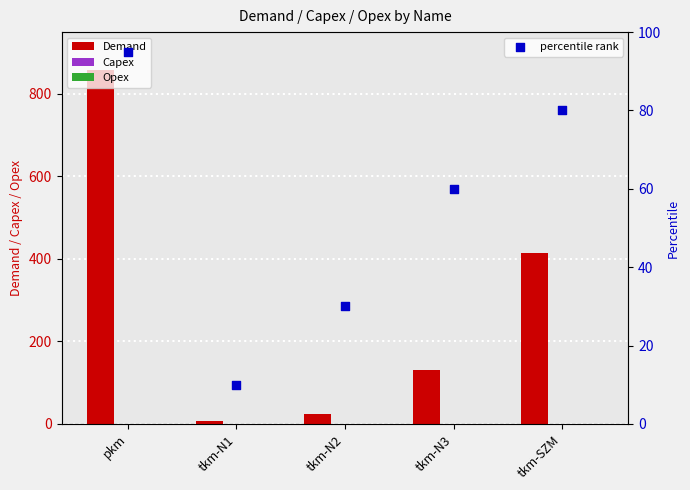

Is the value of percentile rank at tkm-N1 greater than the value of Demand at pkm?

No